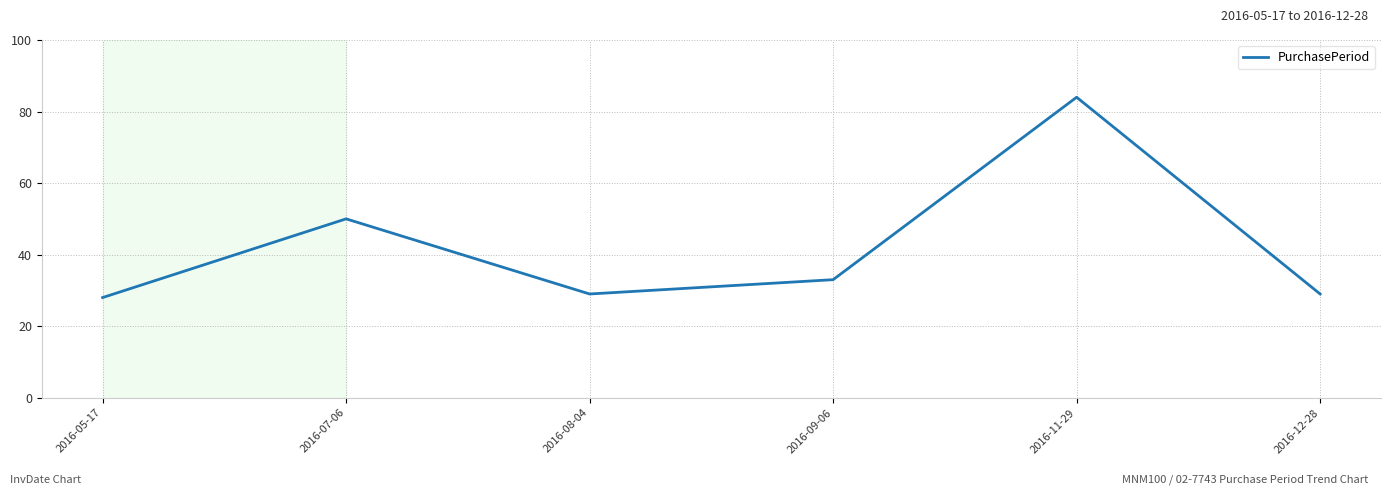

What position from the left is 2016-05-17?

1